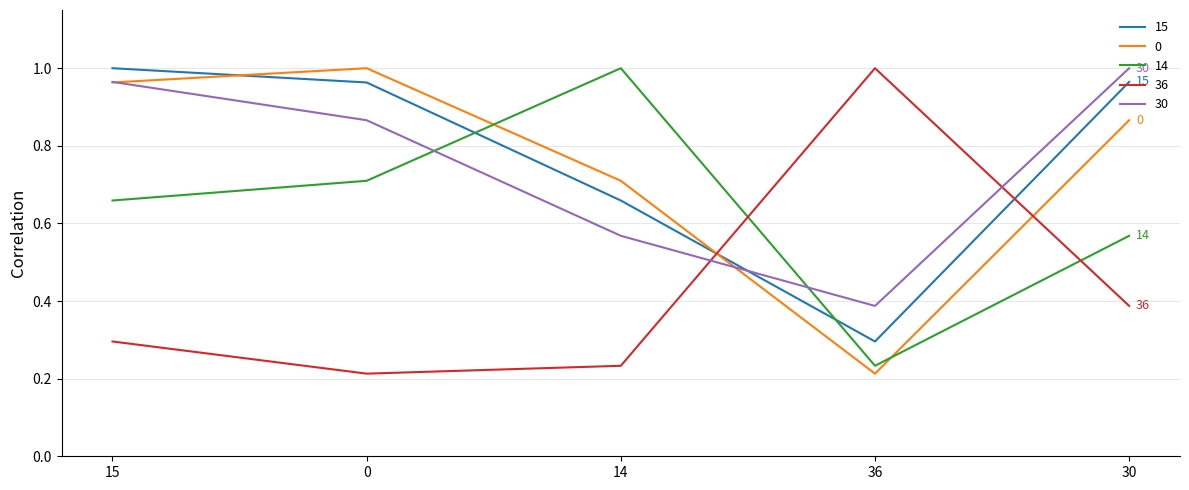

What is the difference between the highest and lowest values at 14?

0.8